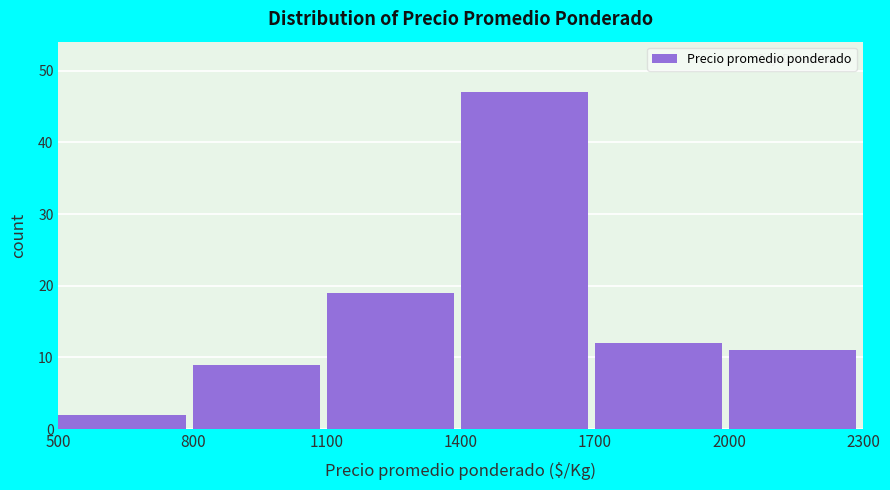

Reading left to right, list every bar in this chart as the range it spans on the x-axis followed by its height. The values are not printed on the chart, so give them approximately, as read against the axis.

500 to 800: 2
800 to 1100: 9
1100 to 1400: 19
1400 to 1700: 47
1700 to 2000: 12
2000 to 2300: 11